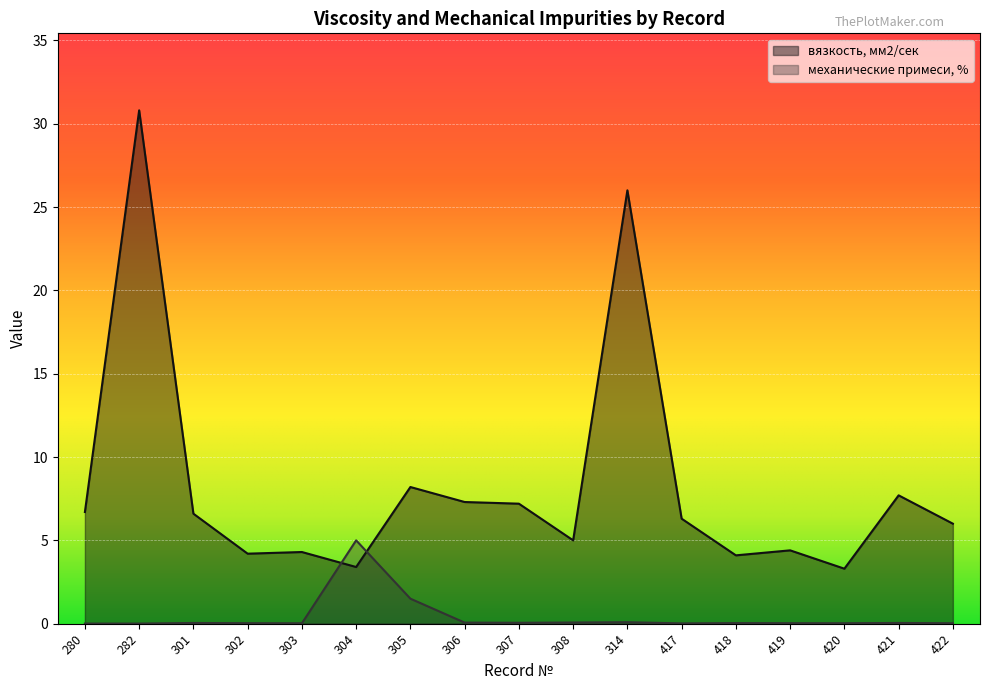

Is the value of вязкость, мм2/сек at 306 greater than the value of механические примеси, % at 305?

Yes